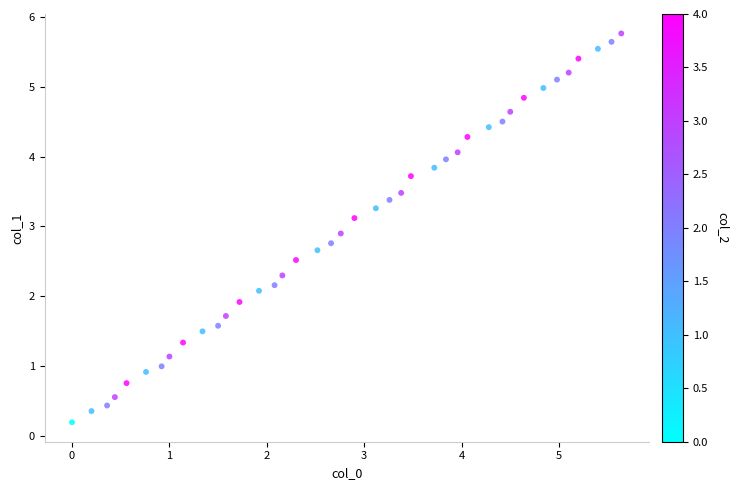

What is the range of X values (max minus min)?

5.6